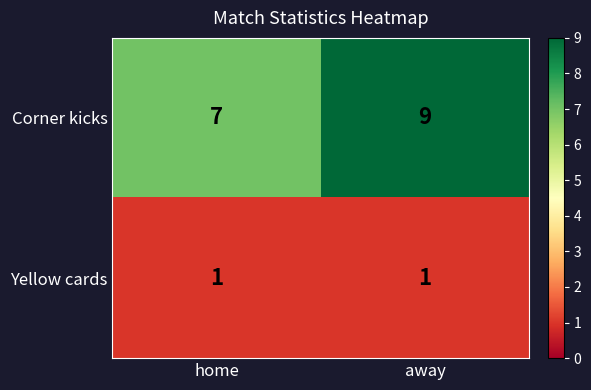

Is it true that Corner kicks equals 5 at home?

False